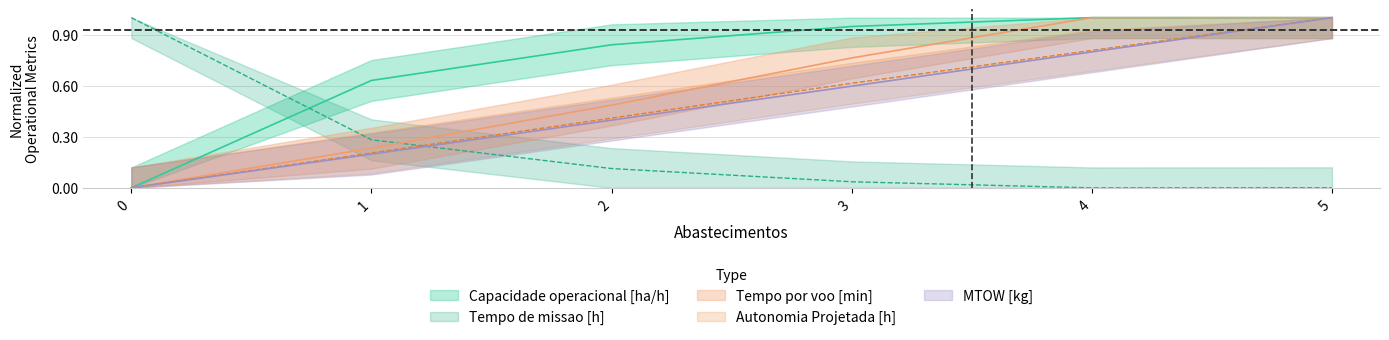

Reading right to left, list all the values displayed in this chart.

Capacidade operacional [ha/h]: 1.0	1.0	0.9	0.8	0.6	0.0
Tempo de missao [h]: 0.0	0.0	0.0	0.1	0.3	1.0
Tempo por voo [min]: 1.0	1.0	0.8	0.5	0.2	0.0
Autonomia Projetada [h]: 1.0	0.8	0.6	0.4	0.2	0.0
MTOW [kg]: 1.0	0.8	0.6	0.4	0.2	0.0